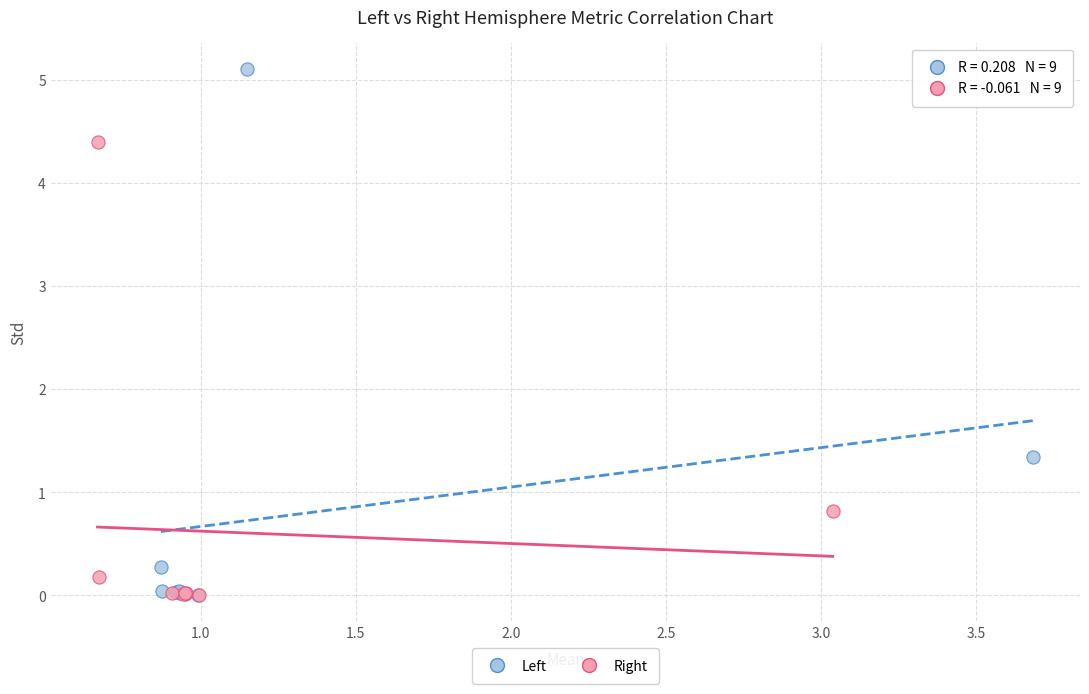

Which series reaches the maximum Y coordinate?

Left